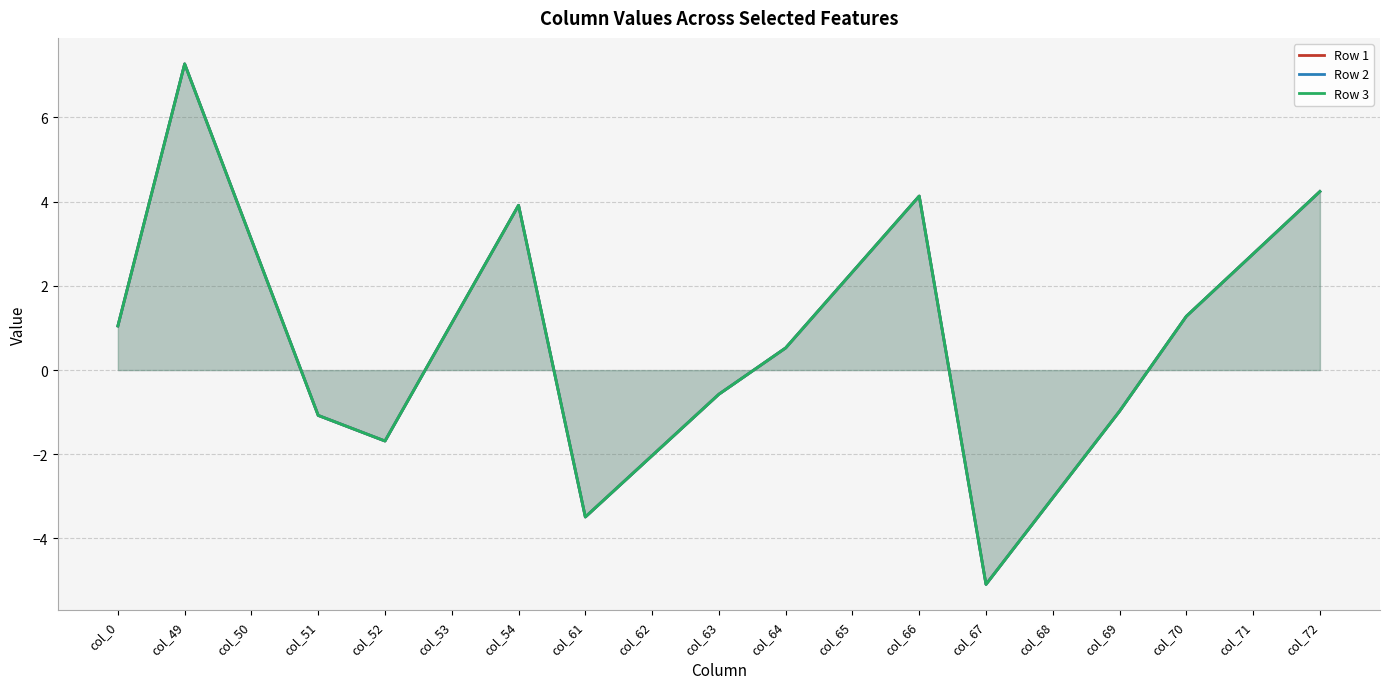

What is the value of the Row 1 point at the 8th from the left?

-3.5